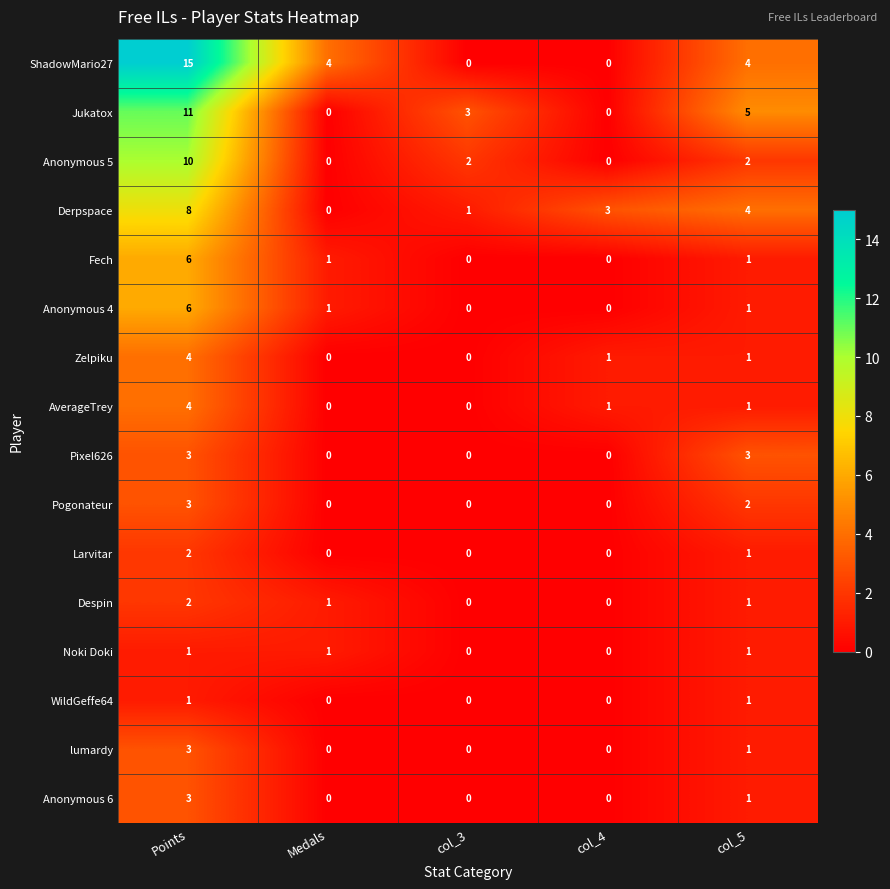

What is the maximum value for AverageTrey?

4